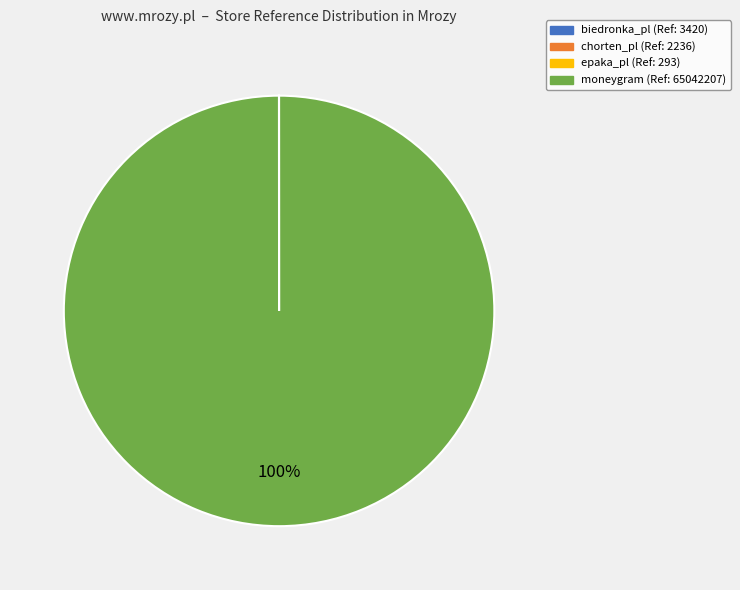

The moneygram slice represents 100% of the pie. True or false?

True